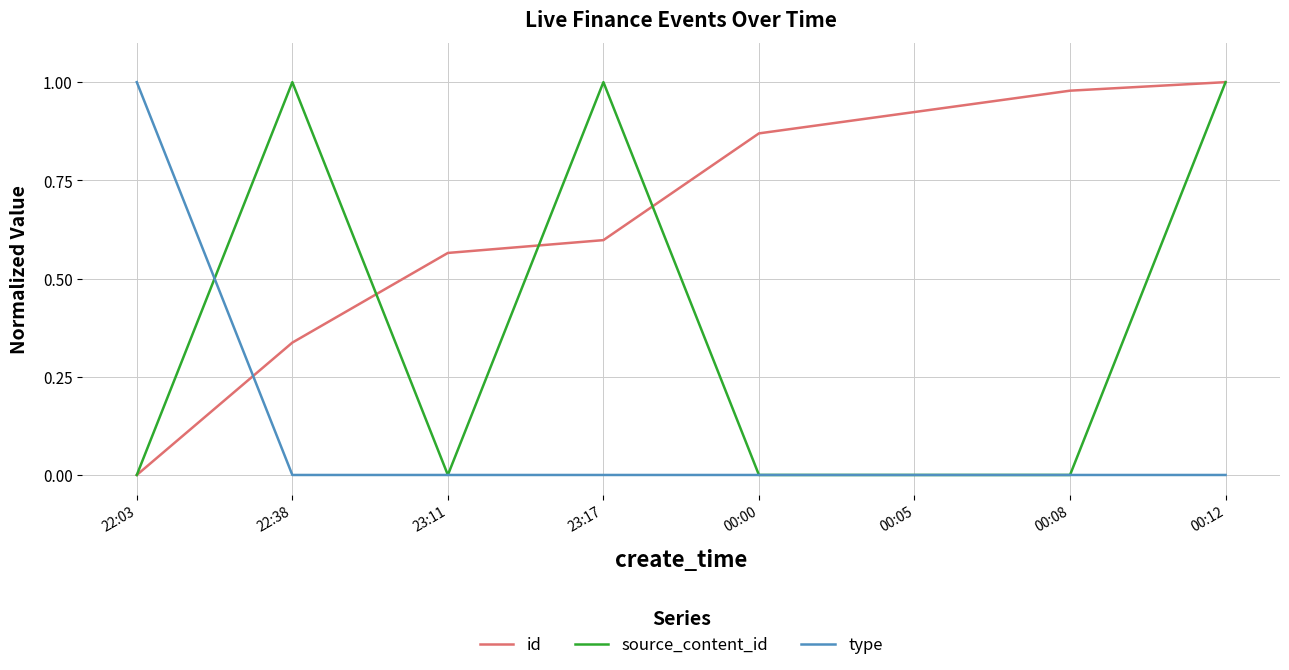

At which category does source_content_id reach its first local peak?

22:38